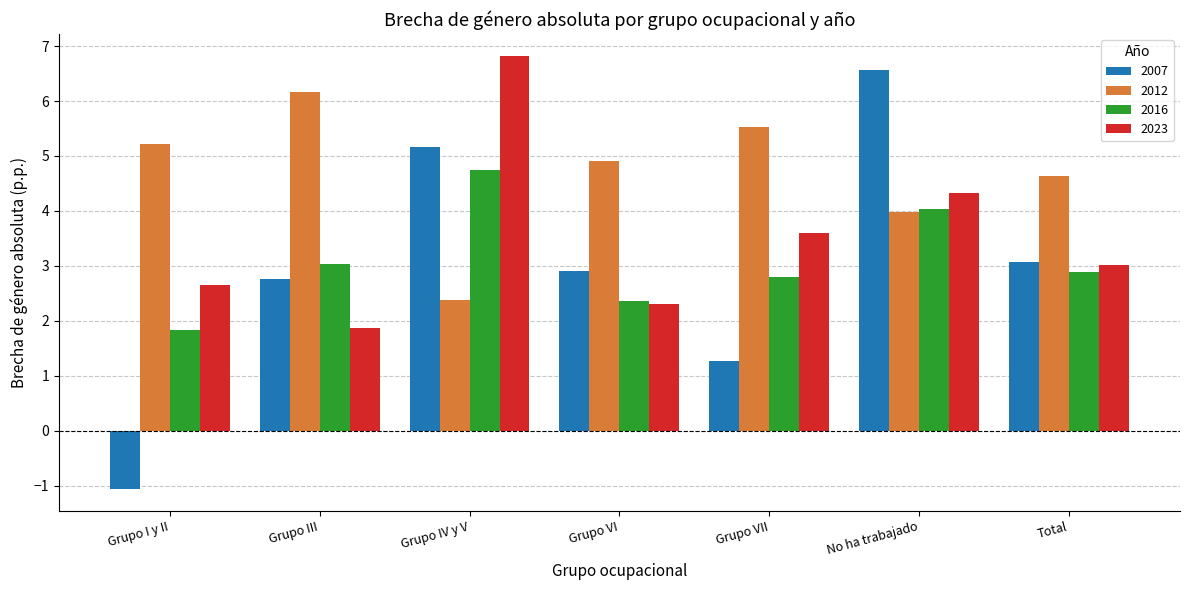

Between Grupo VII and Total, which series saw the biggest shift?

2007